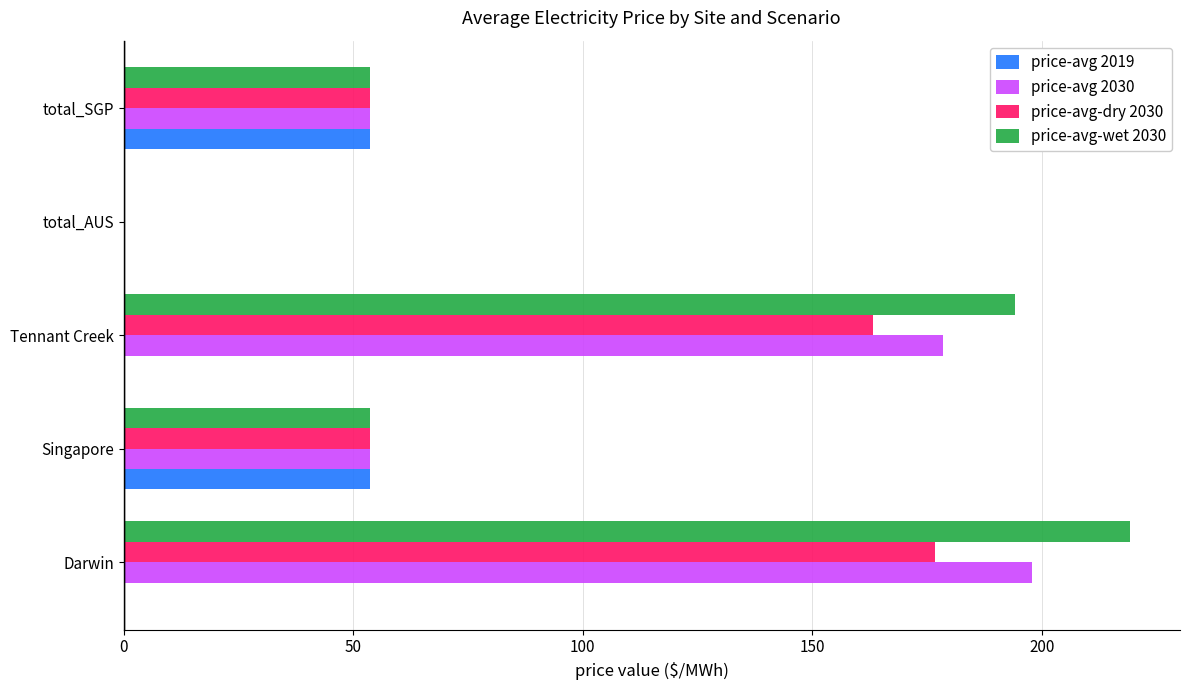

The price-avg-dry 2030 series shows 63.3 at Darwin. True or false?

False